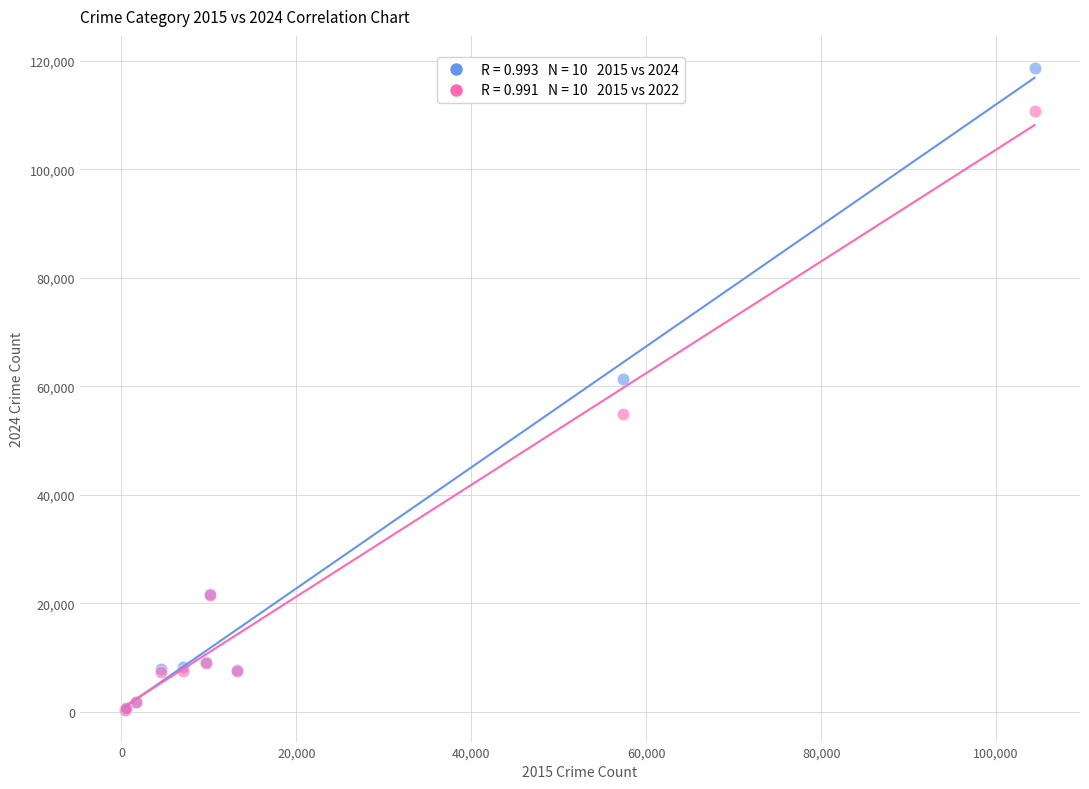

Across all series, what Y value is closest to 59538?

61254